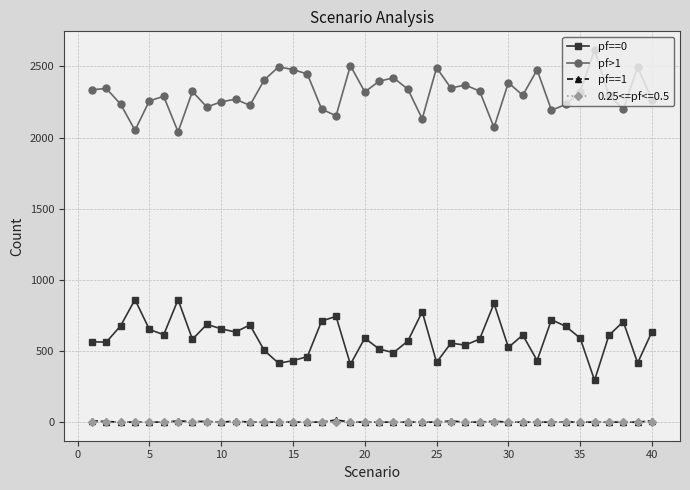

True or false: pf==0 and pf==1 cross at least once.

False